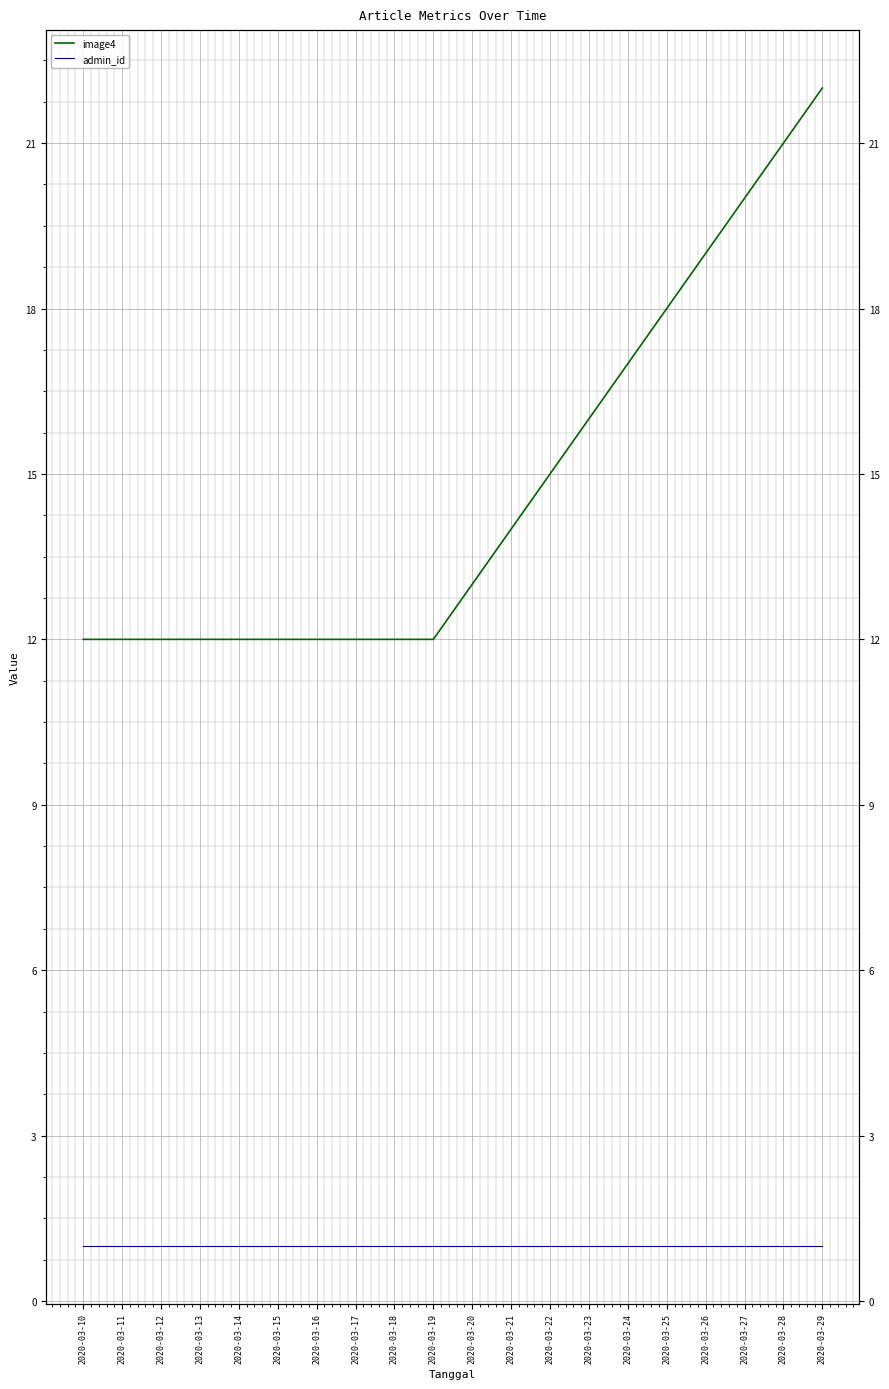

True or false: admin_id has more than 0 points higher than both neighbors.

False